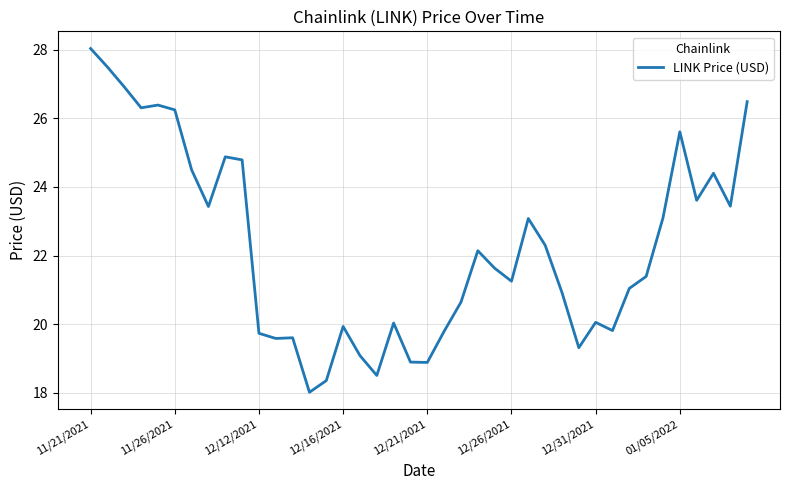

What is the greatest value displayed?

28.0